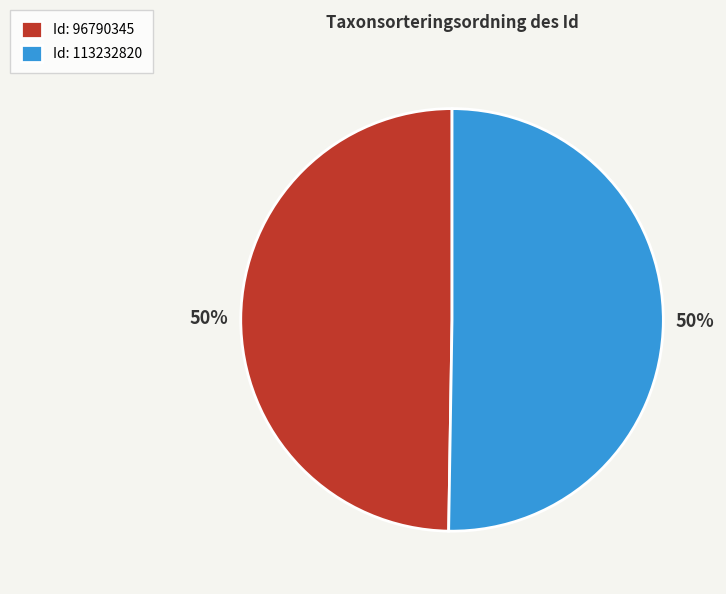

Do Id: 113232820 and Id: 96790345 together represent more than half of the pie?

Yes